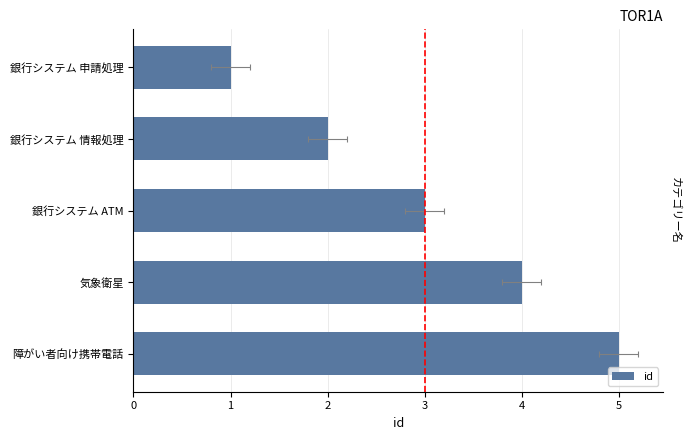

How many data points does each series have?

5